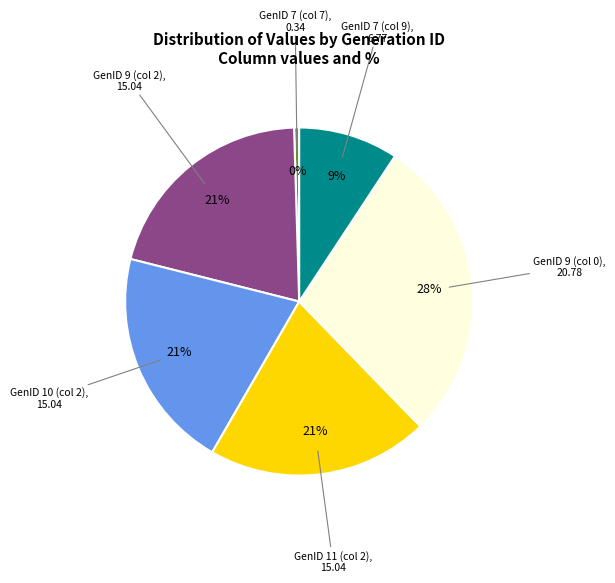

Is there any slice that represents more than half of the pie?

No